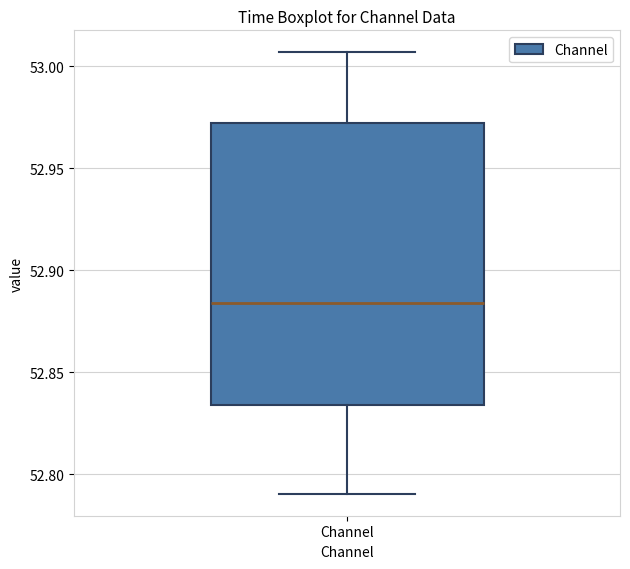

Read this box plot against the y-axis: the position of the median line, the range covered by the box, and the ends of both whiskers. The values are not printed on the chart, so give them approximately, as read against the axis.

median 52.885, box 52.835 to 52.970, whiskers 52.790 to 53.005